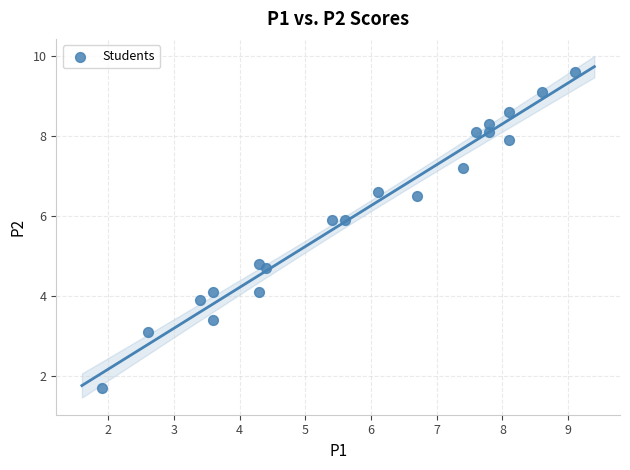

What Y value in the scatter plot is closest to 5?

4.8